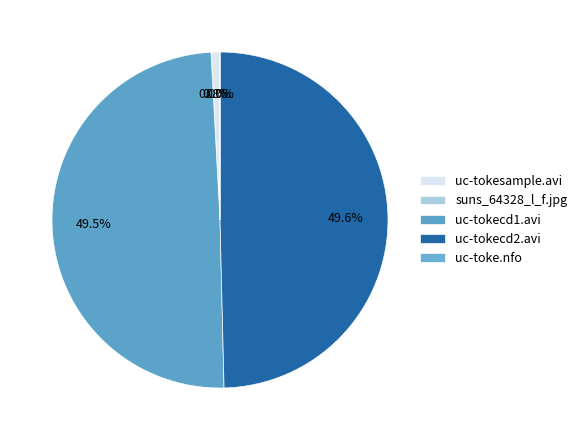

To the nearest percent, what is the difference between the suns_64328_l_f.jpg and uc-tokecd2.avi slice percentages?

50%